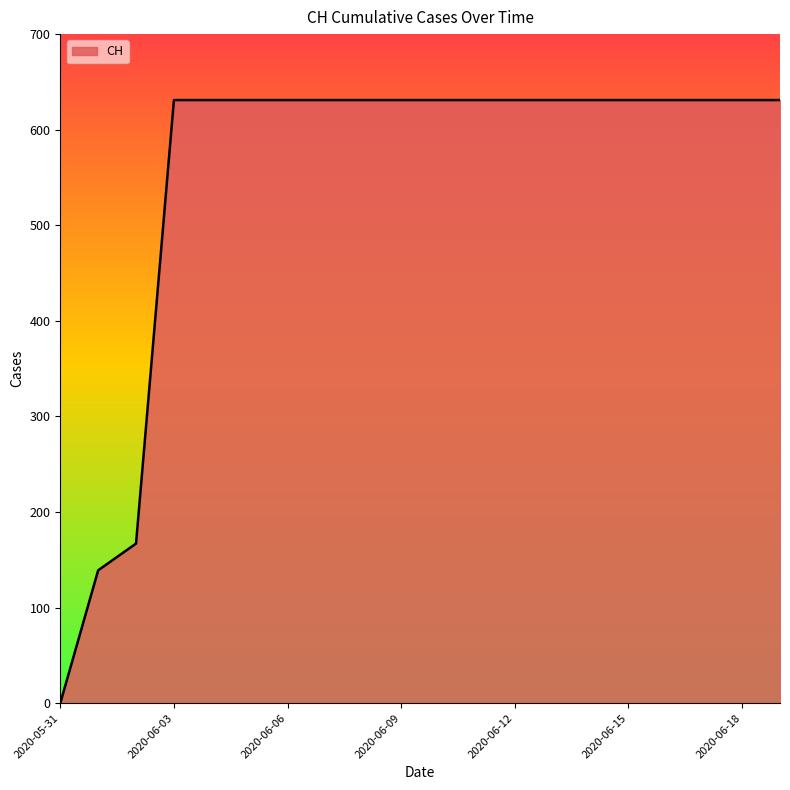

What is the maximum value shown in the chart?

631